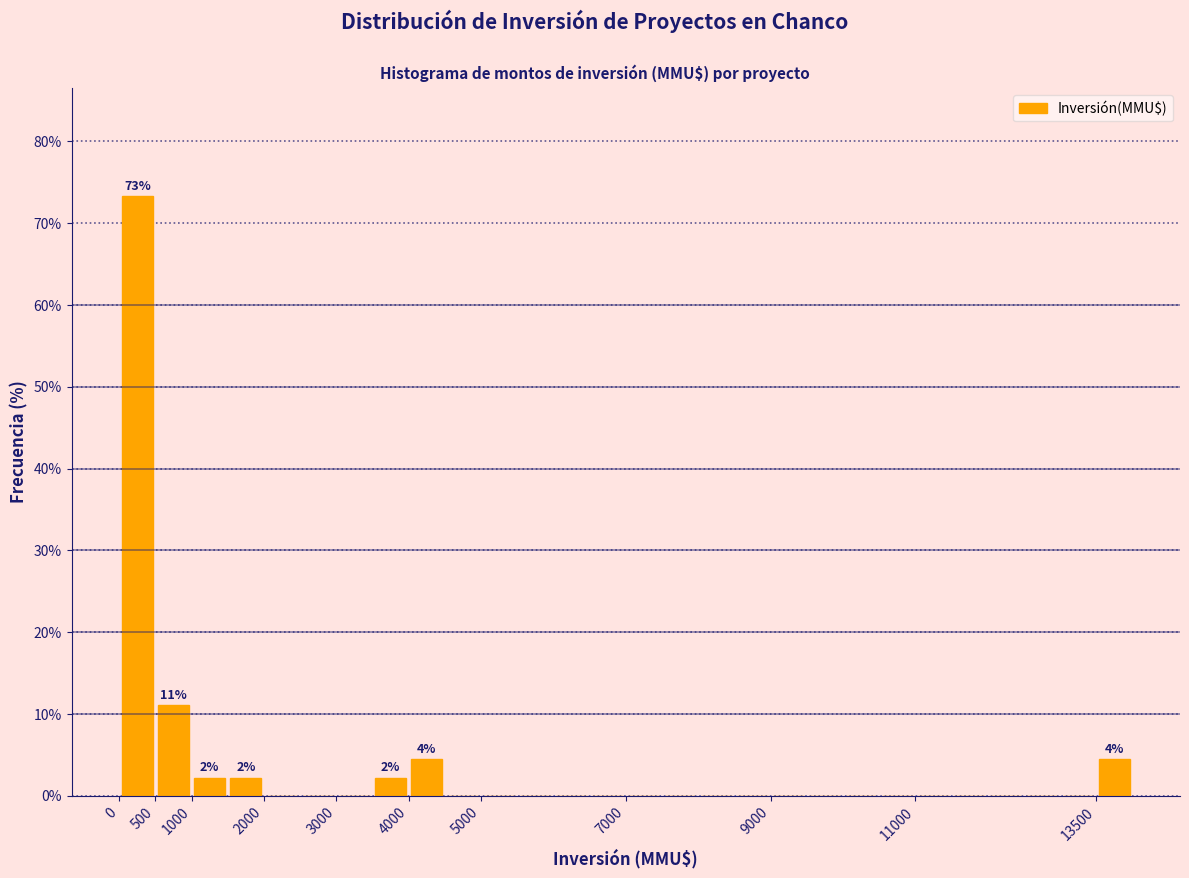

Which range on the x-axis has the tallest bar?

0 to 500